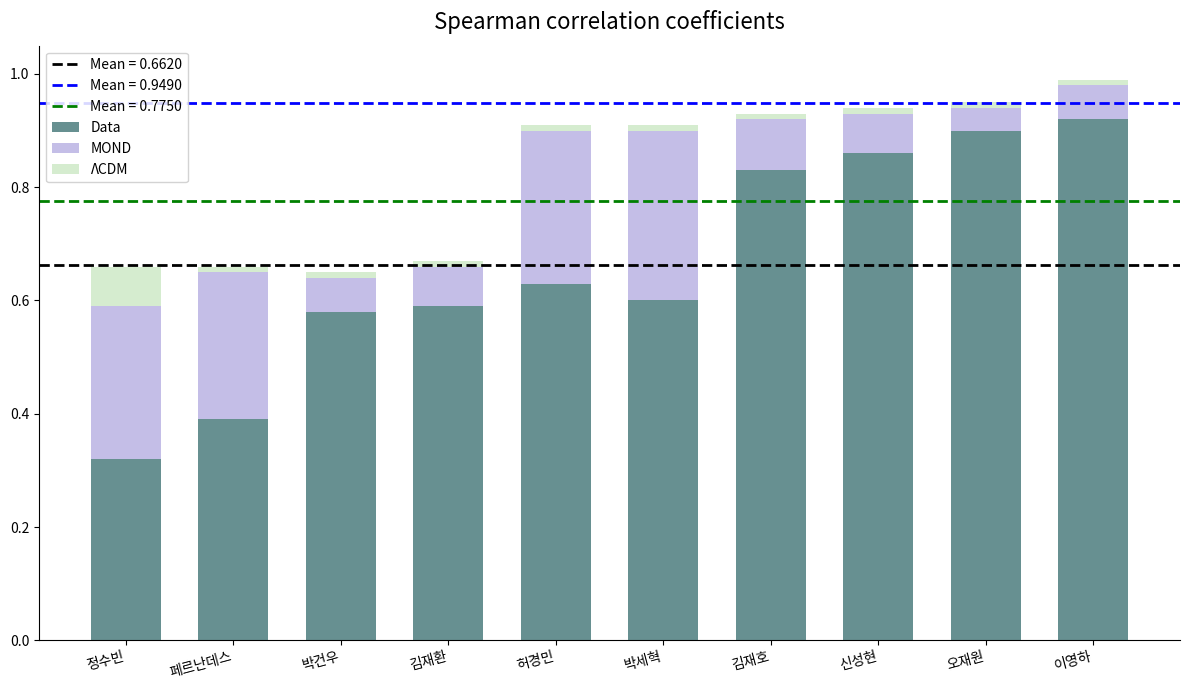

What is the average value of the Data series?

0.7